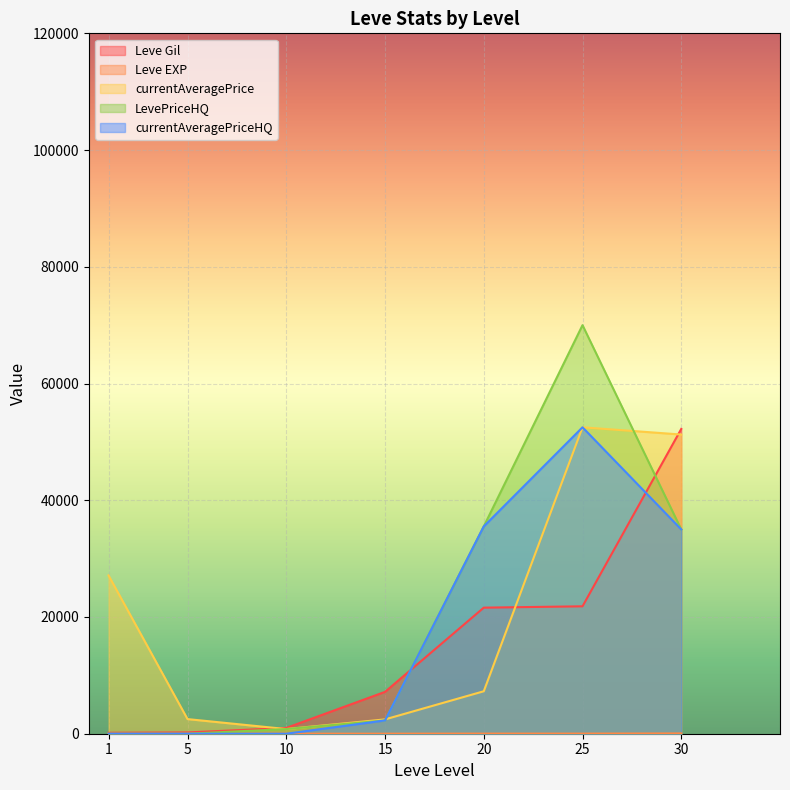

After their last crossing, which series has the higher values: currentAveragePrice or LevePriceHQ?

currentAveragePrice